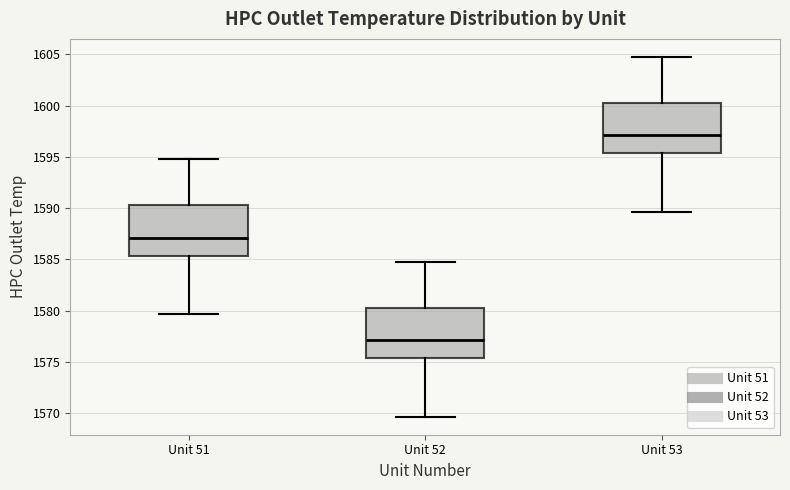

Which box has the lowest median line?

Unit 52